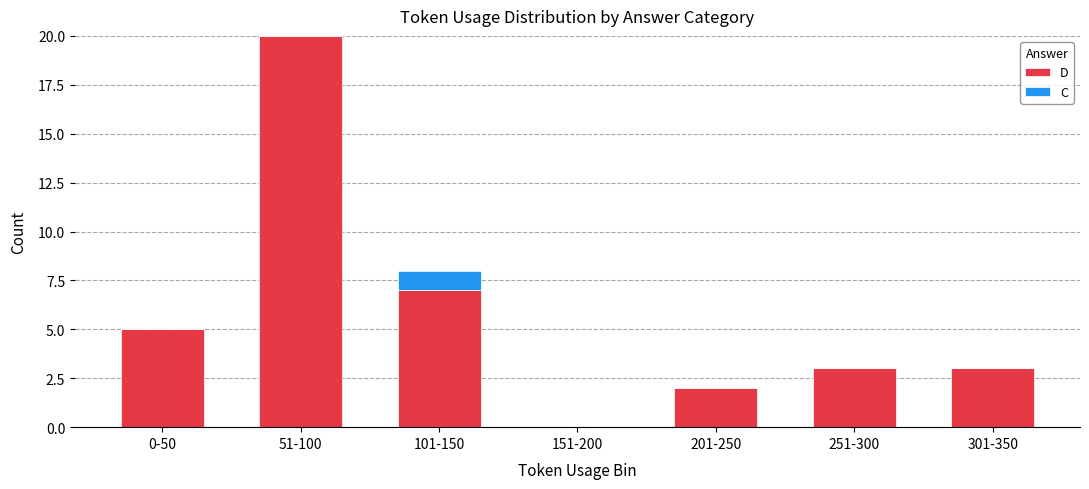

True or false: D has a value of 3 at 251-300.

True